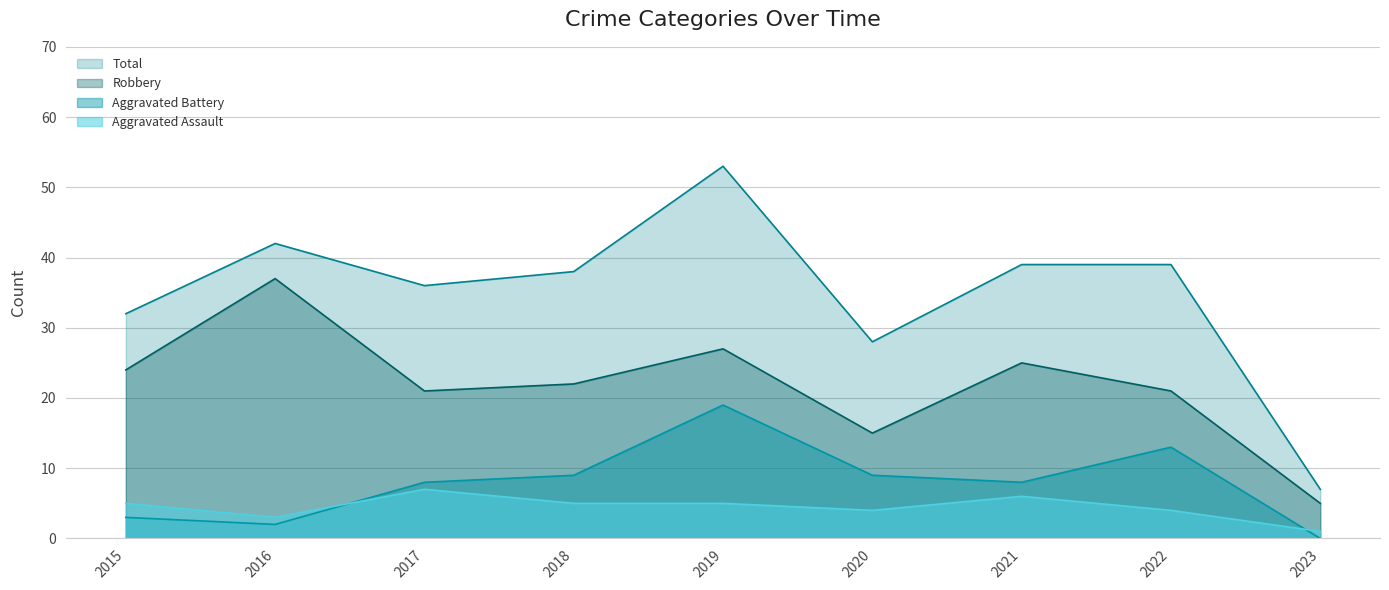

What is the sum of all Aggravated Assault values?

40